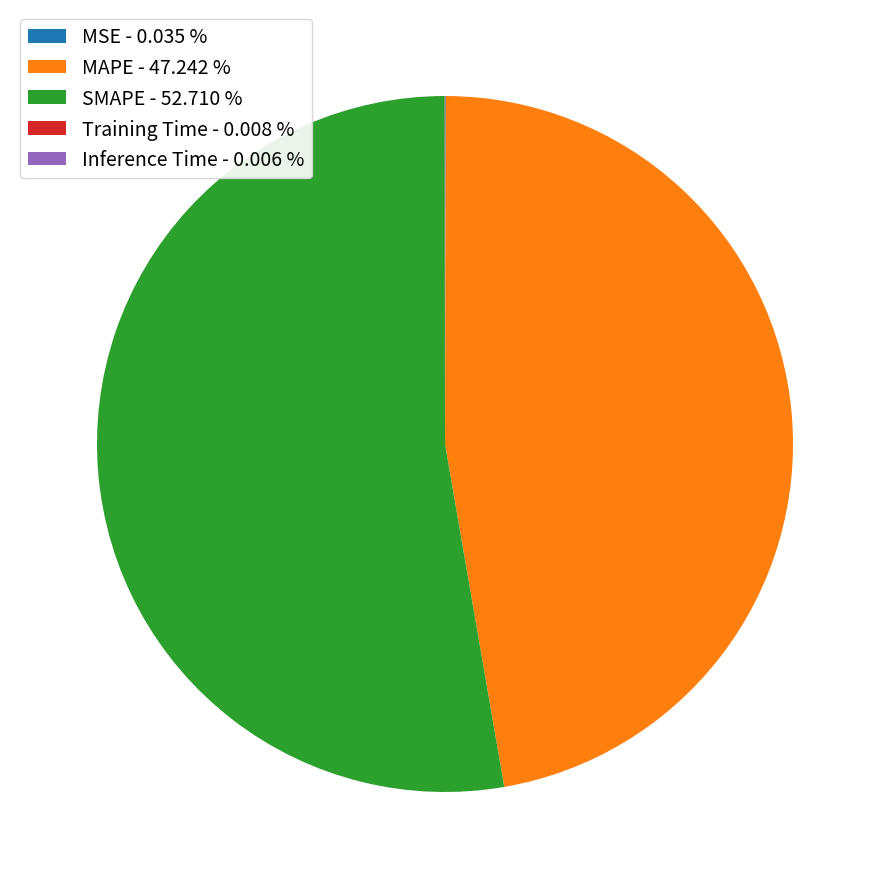

Is SMAPE the majority of the pie?

Yes